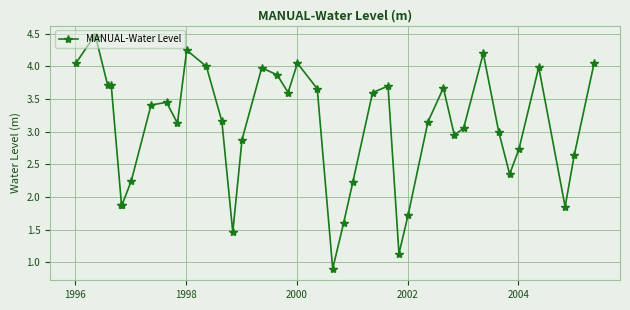

What is the average value?

3.1